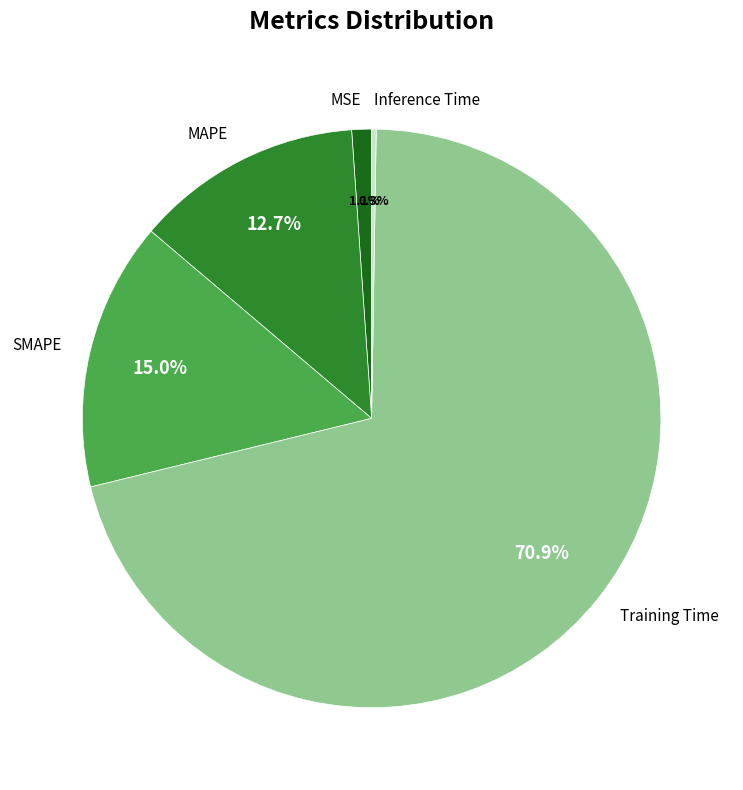

What is the majority slice?

Training Time